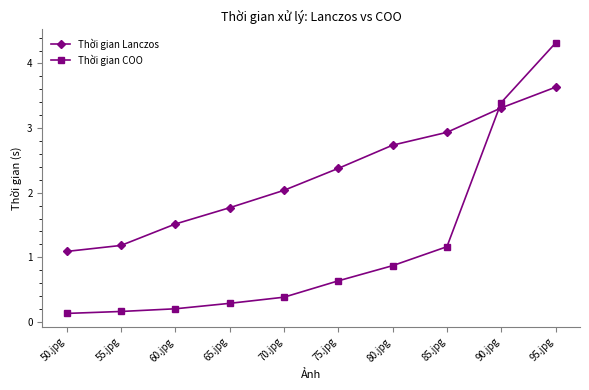

Is the value of Thời gian COO at 60.jpg greater than the value of Thời gian Lanczos at 80.jpg?

No